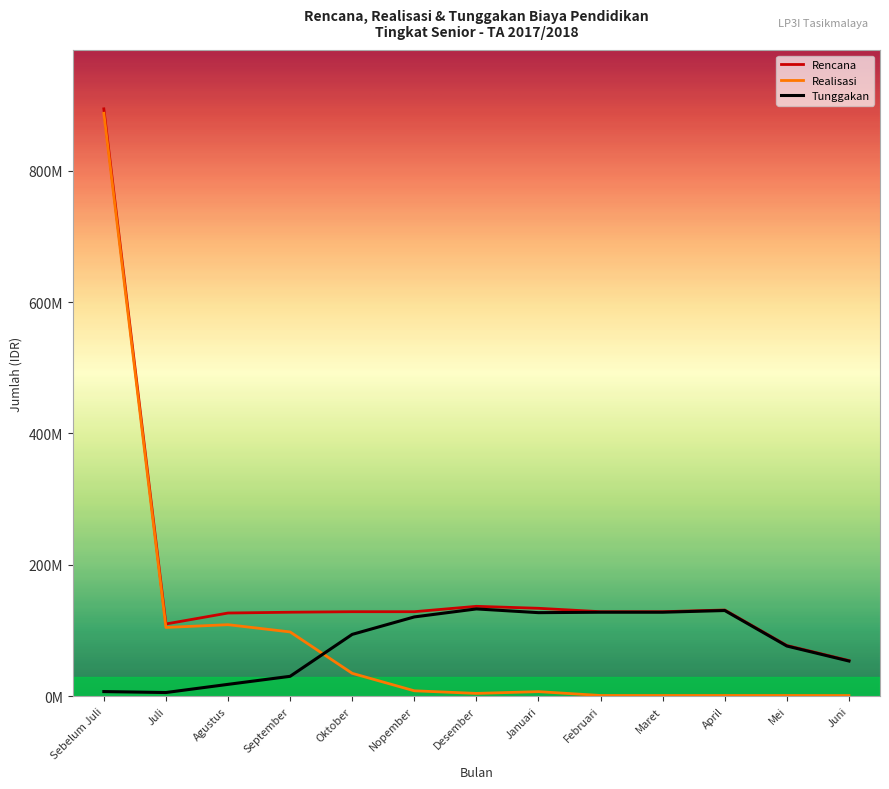

What are all the series names shown in the legend?

Rencana, Realisasi, Tunggakan